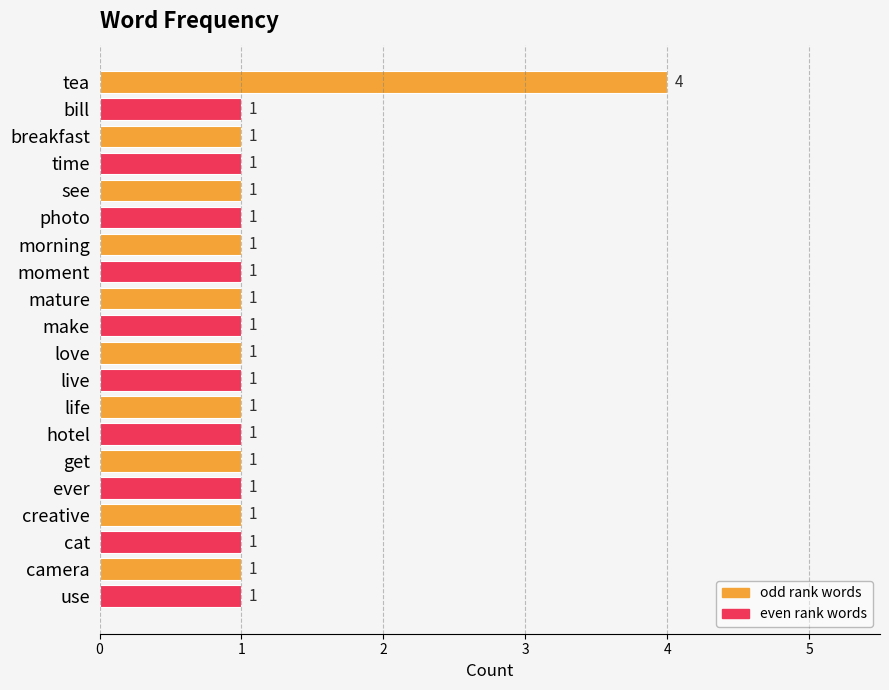

What is the label of the 15th bar from the bottom?

photo